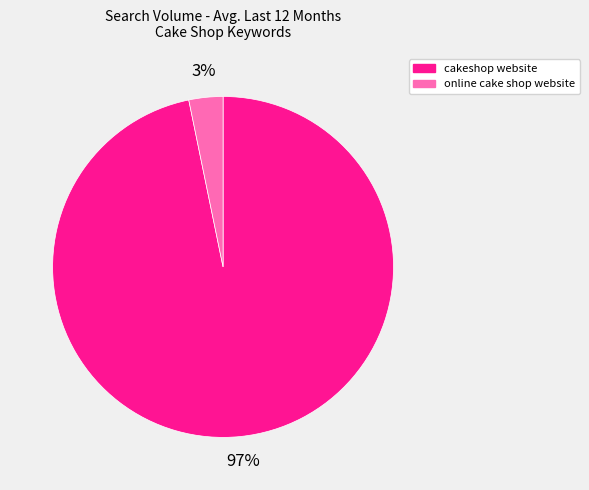

To the nearest percent, what is the difference between the online cake shop website and cakeshop website slice percentages?

94%